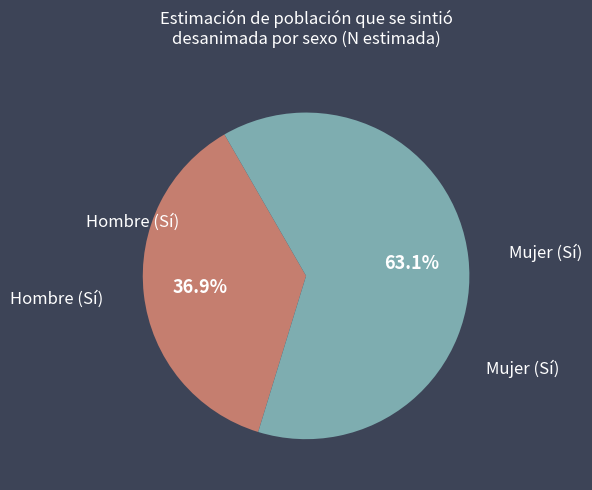

Is there any slice that represents more than half of the pie?

Yes